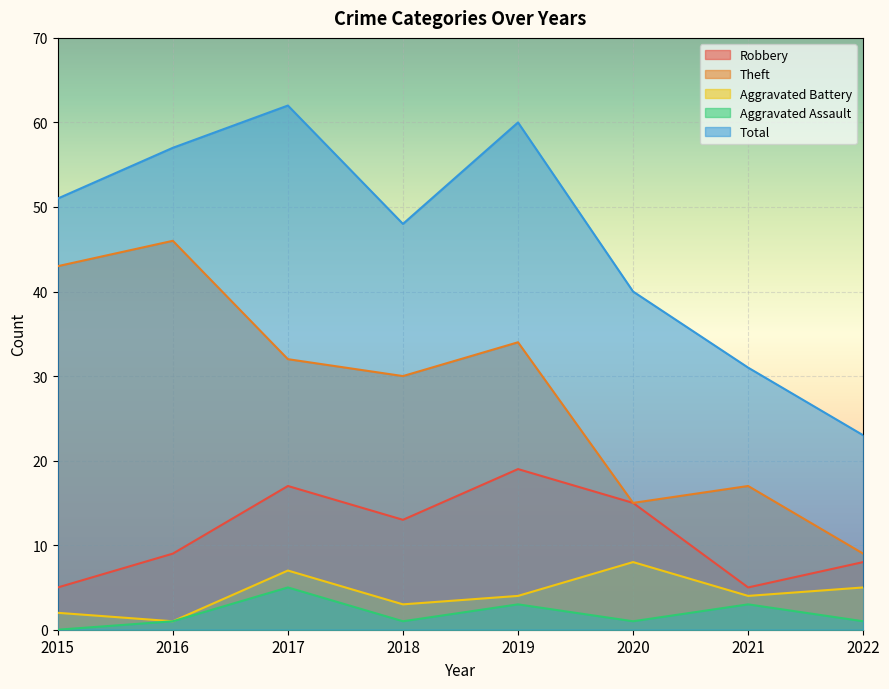

In Robbery, how many points are lower than both neighbors (excluding endpoints)?

2